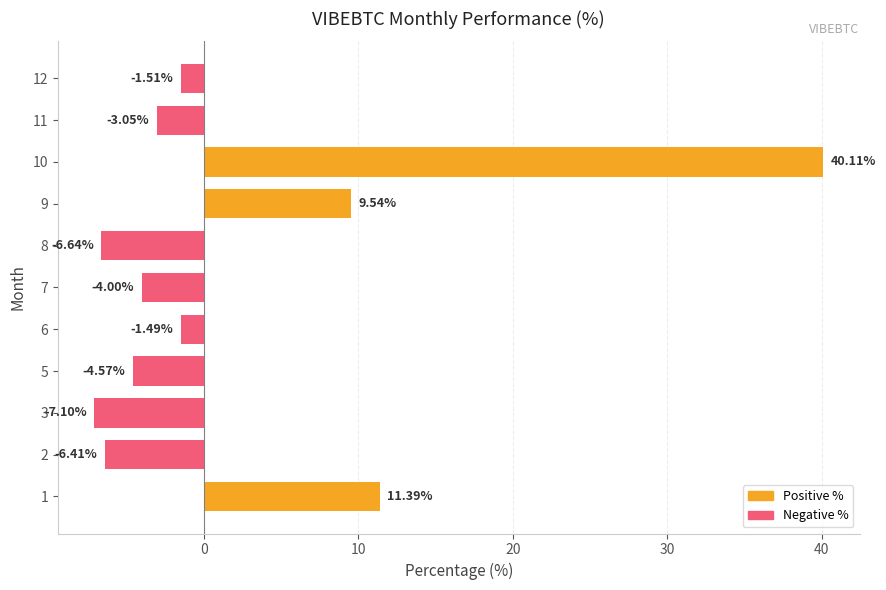

What is the average value?

2.4